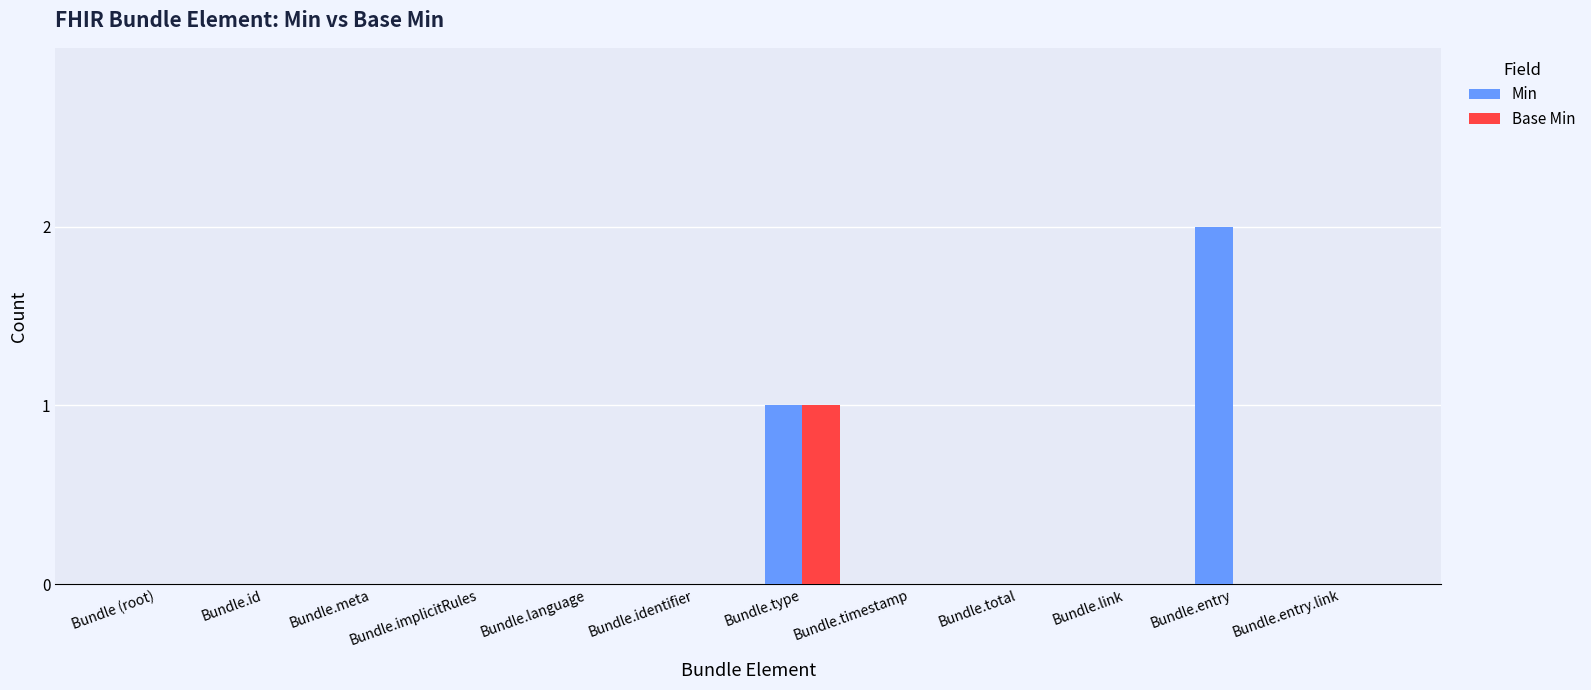

Reading left to right, list all the values displayed in this chart.

Min: Bundle (root)=0	Bundle.id=0	Bundle.meta=0	Bundle.implicitRules=0	Bundle.language=0	Bundle.identifier=0	Bundle.type=1	Bundle.timestamp=0	Bundle.total=0	Bundle.link=0	Bundle.entry=2	Bundle.entry.link=0
Base Min: Bundle (root)=0	Bundle.id=0	Bundle.meta=0	Bundle.implicitRules=0	Bundle.language=0	Bundle.identifier=0	Bundle.type=1	Bundle.timestamp=0	Bundle.total=0	Bundle.link=0	Bundle.entry=0	Bundle.entry.link=0